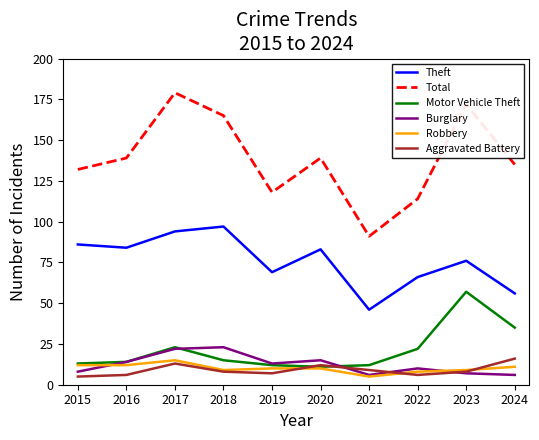

At which label does Aggravated Battery first exceed 8?

2017